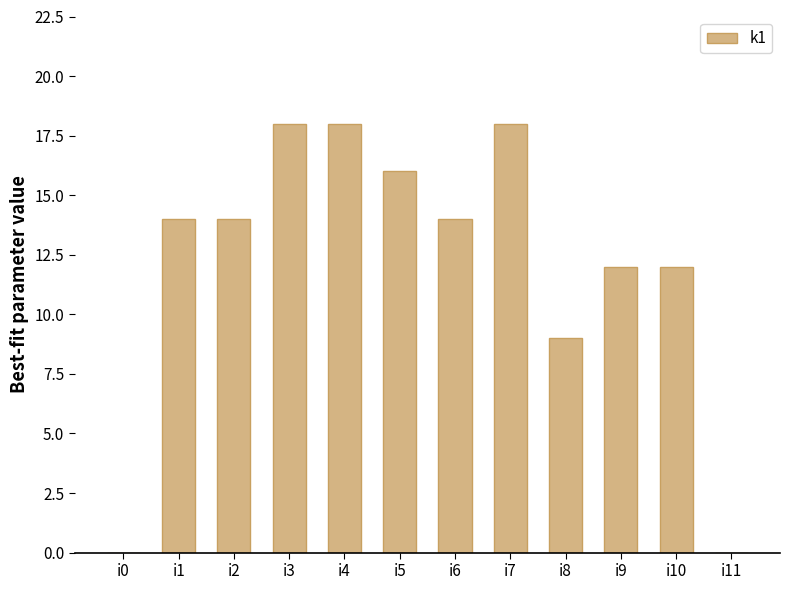

What is the ratio of the value at i6 to the value at i8?

1.6